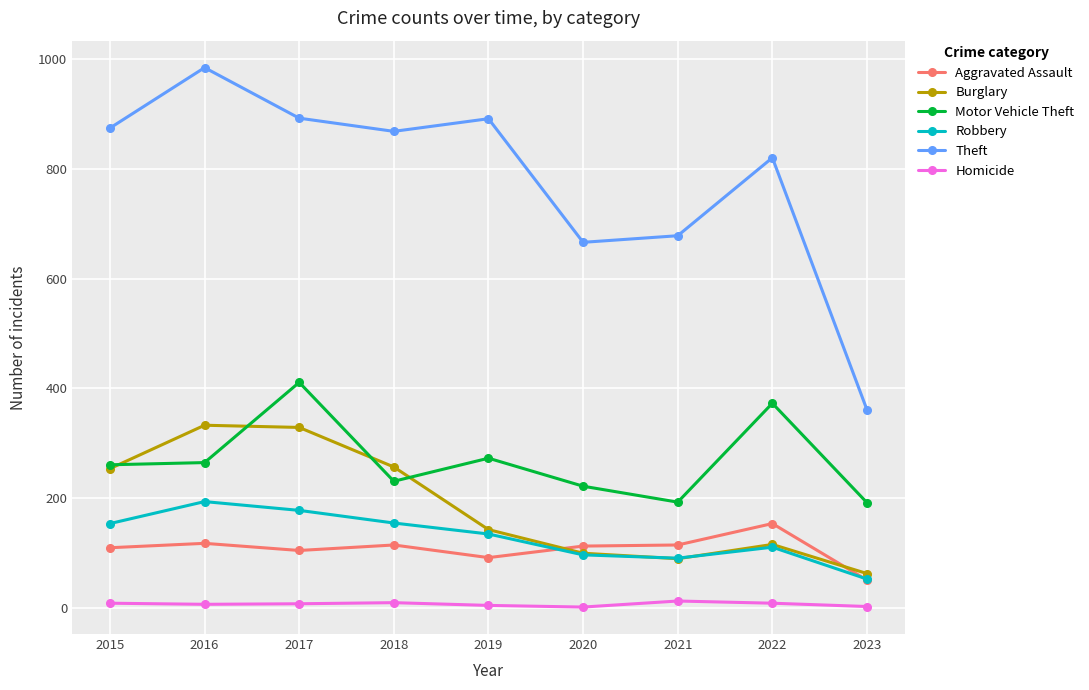

Which series has the widest spread of values?

Theft